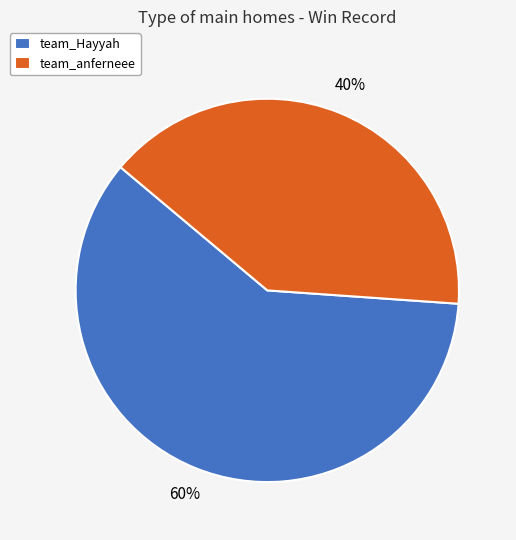

Does any single category account for the majority?

Yes